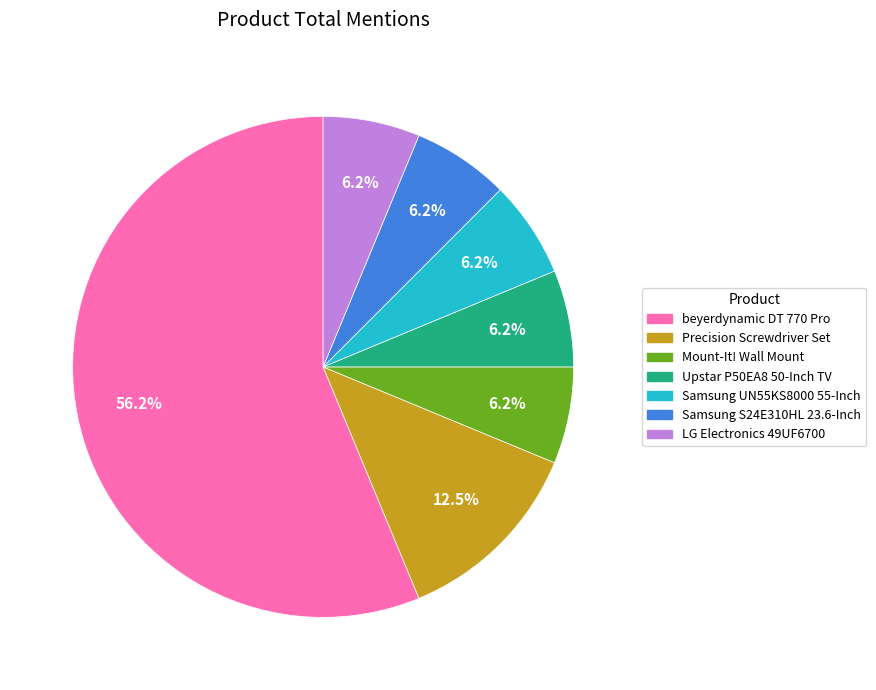

Is it true that Samsung UN55KS8000 55-Inch is 6% of the pie?

True